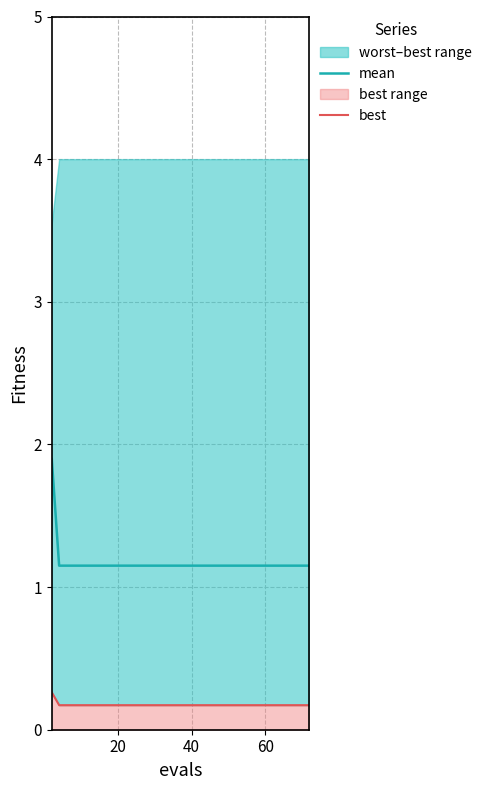

What is the minimum value for mean?

1.2